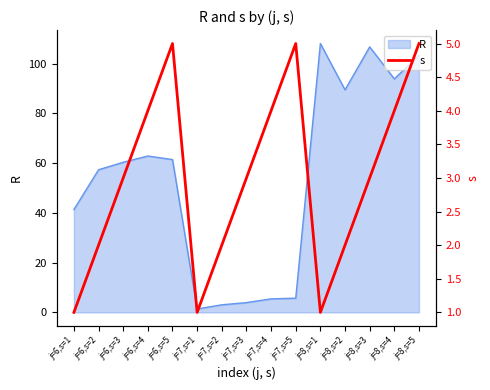

At which category does the data reach its first local valley?

j=7,s=1